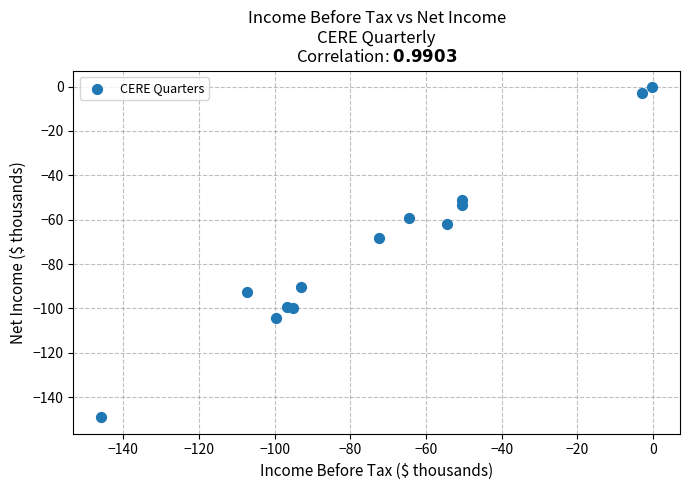

What Y value in the scatter plot is closest to -74?

-68.3